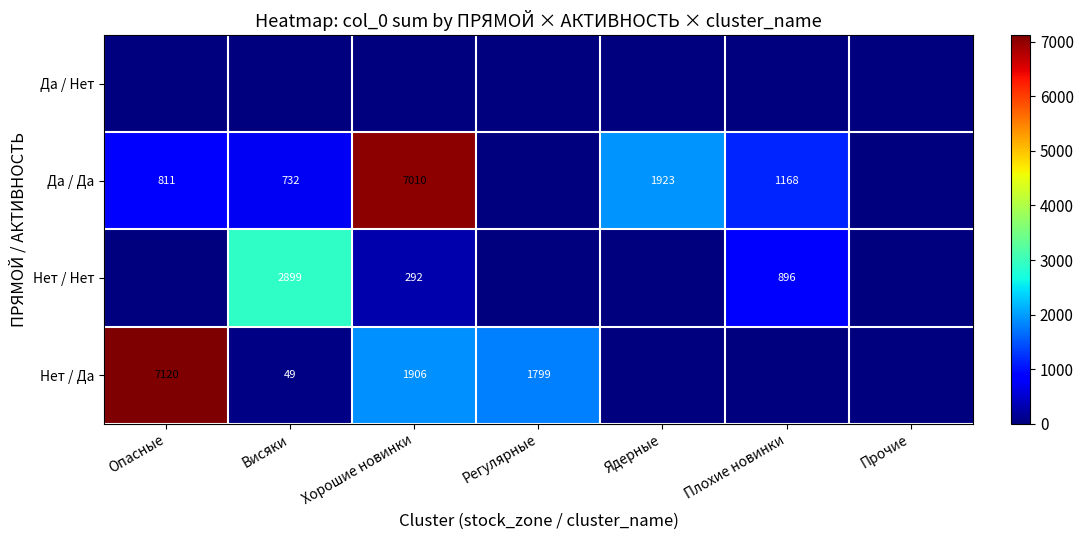

What is the spread (max minus min) of values at Висяки?

2899